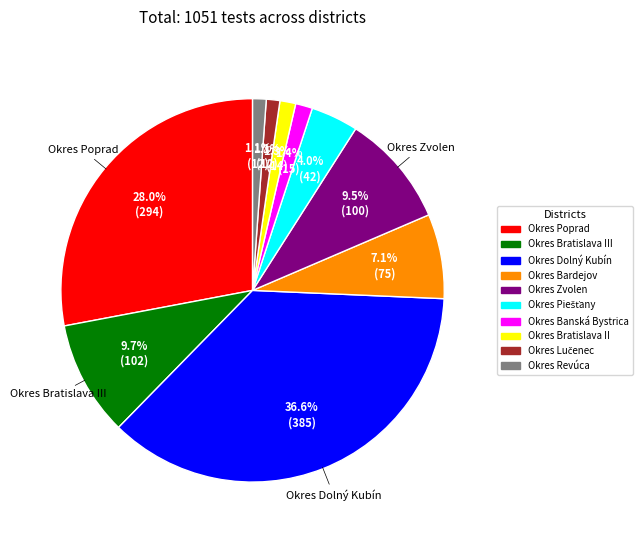

The Okres Banská Bystrica slice represents 10% of the pie. True or false?

False